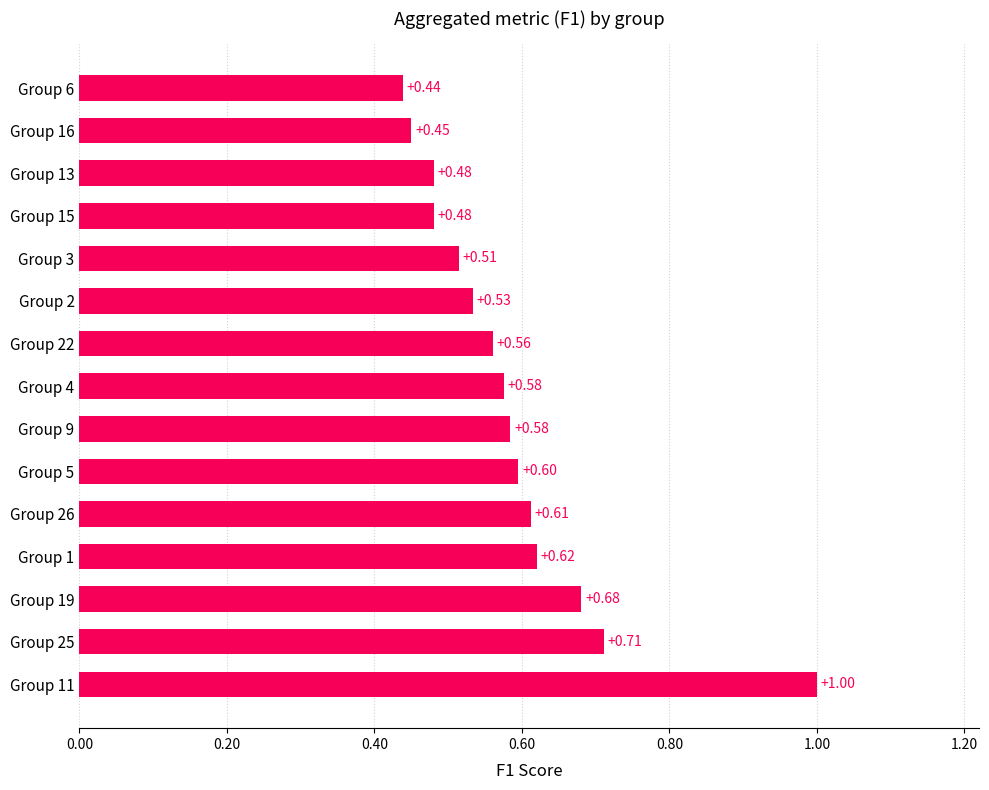

What is the average value?

0.6